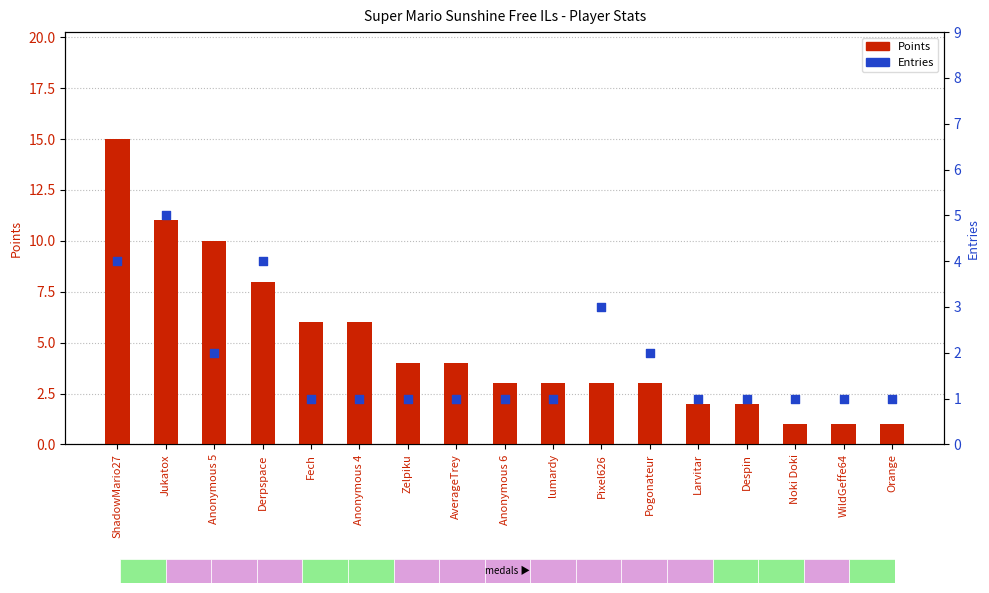

At how many categories does at least one series exceed 10?

2